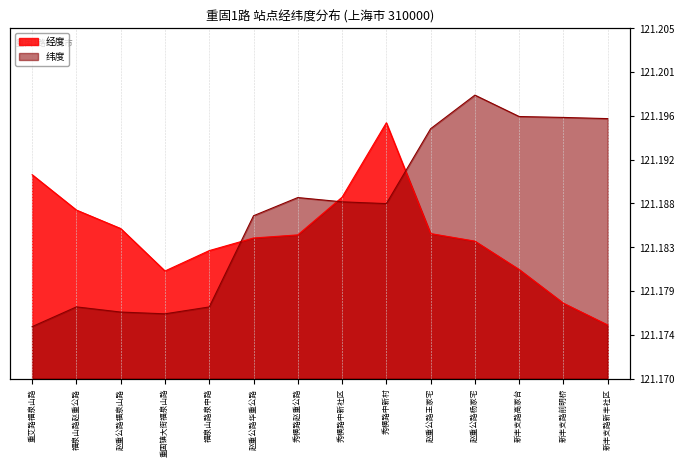

What position from the right is 秀横路赵重公路?

8